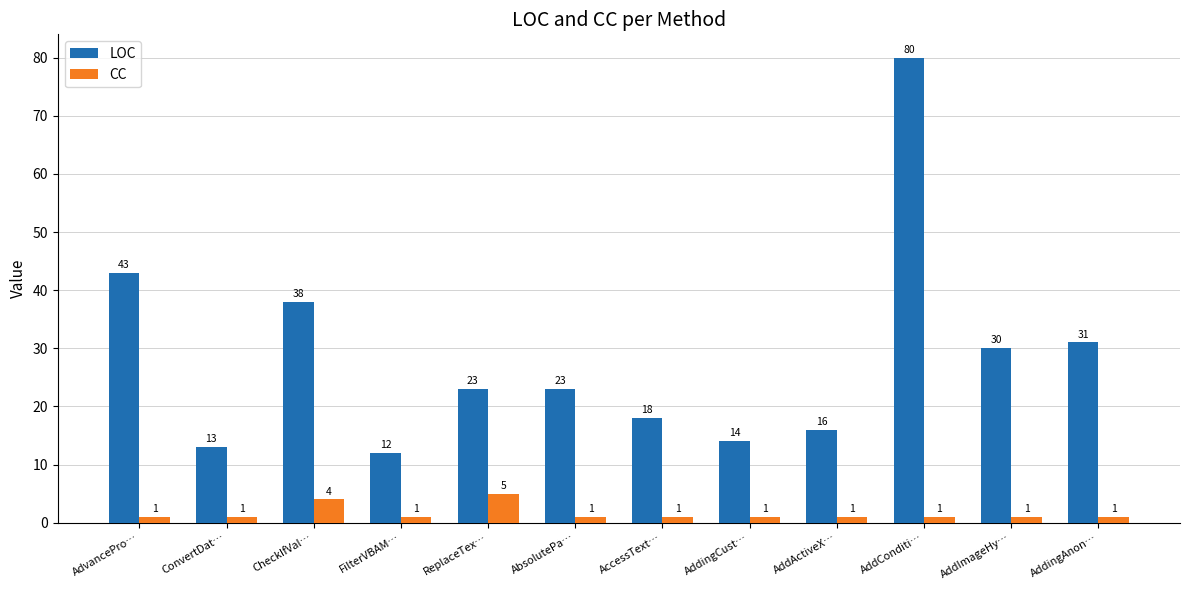

How many distinct data groups are displayed?

2